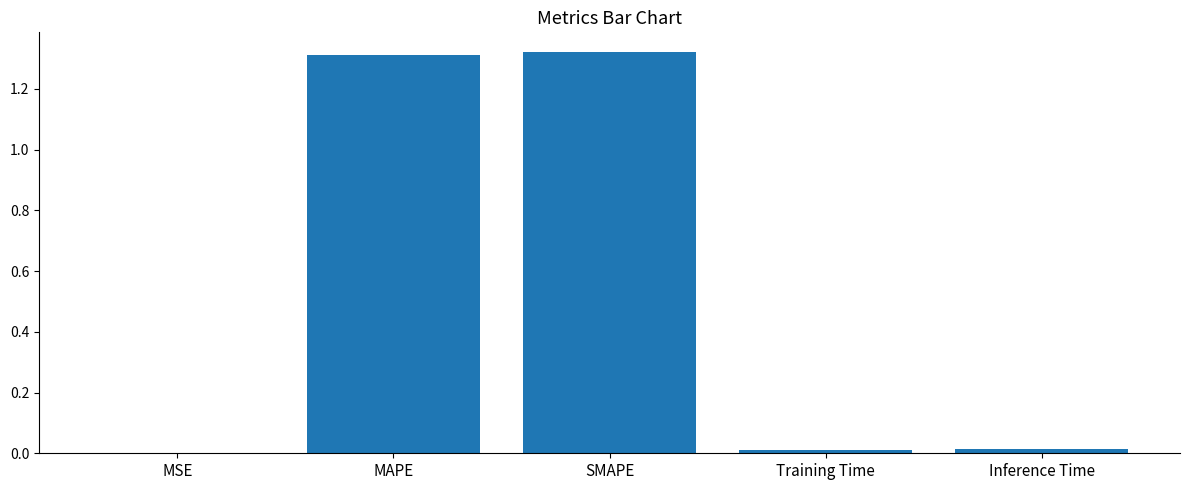

What is the sum of all values?

2.7